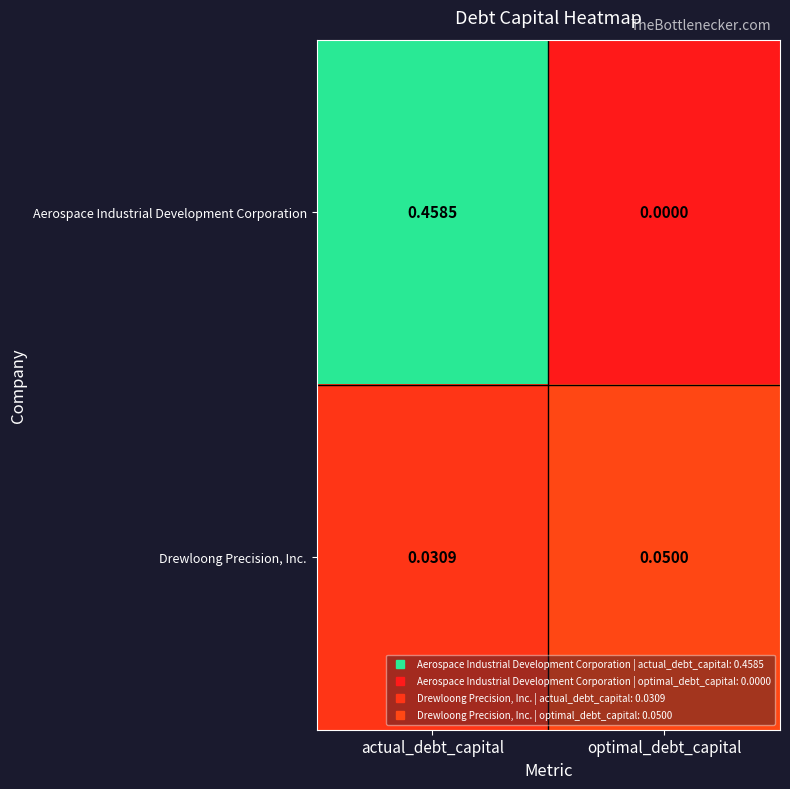

Which series has the largest range (max minus min)?

Aerospace Industrial Development Corporation